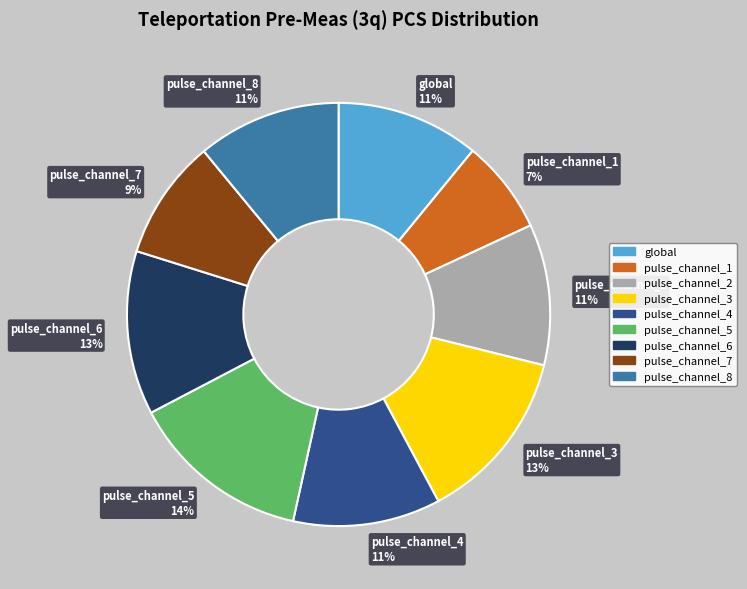

Combined, do pulse_channel_5 and pulse_channel_2 account for over 50%?

No